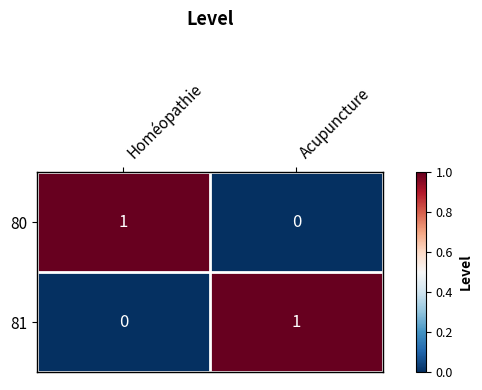

What is the spread (max minus min) of values at Homéopathie?

1